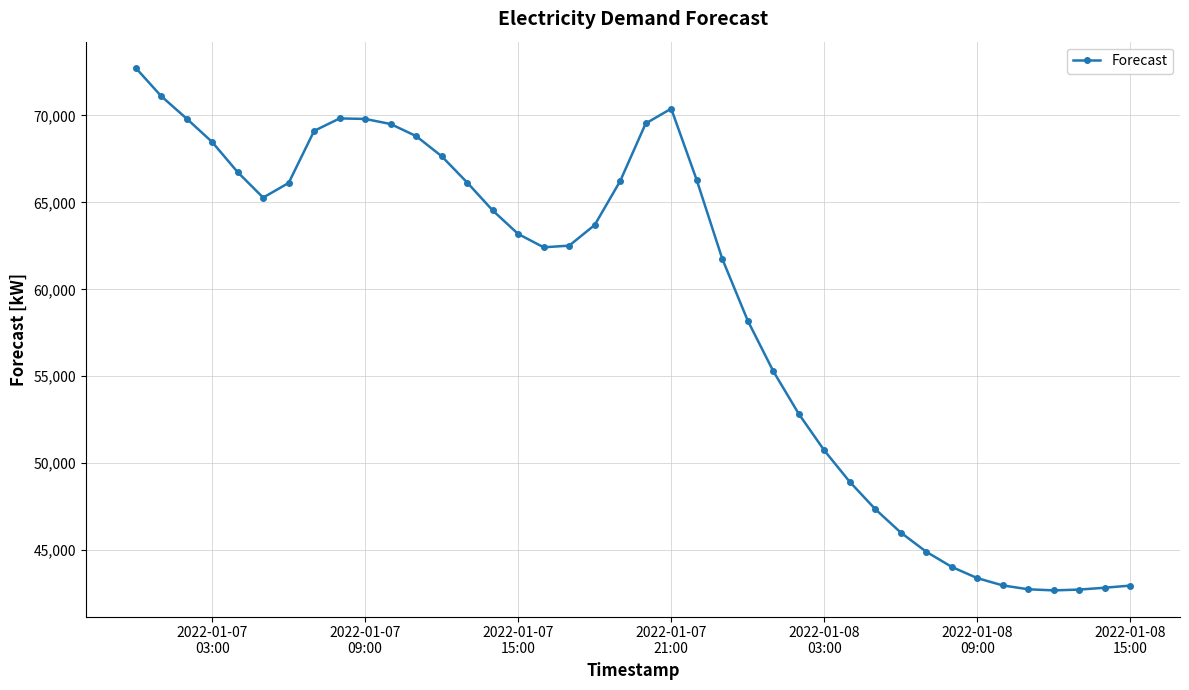

What is the difference between the second highest and minimum values?

28429.7